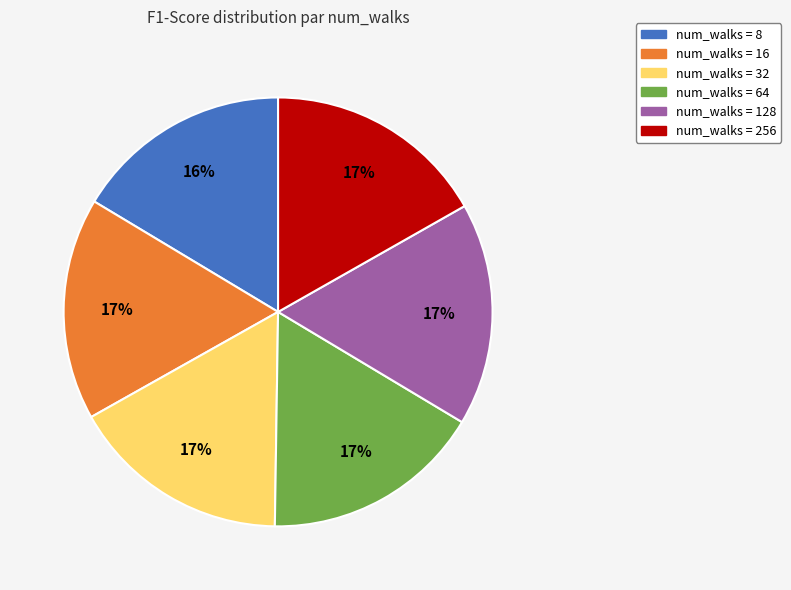

Does any single category account for the majority?

No